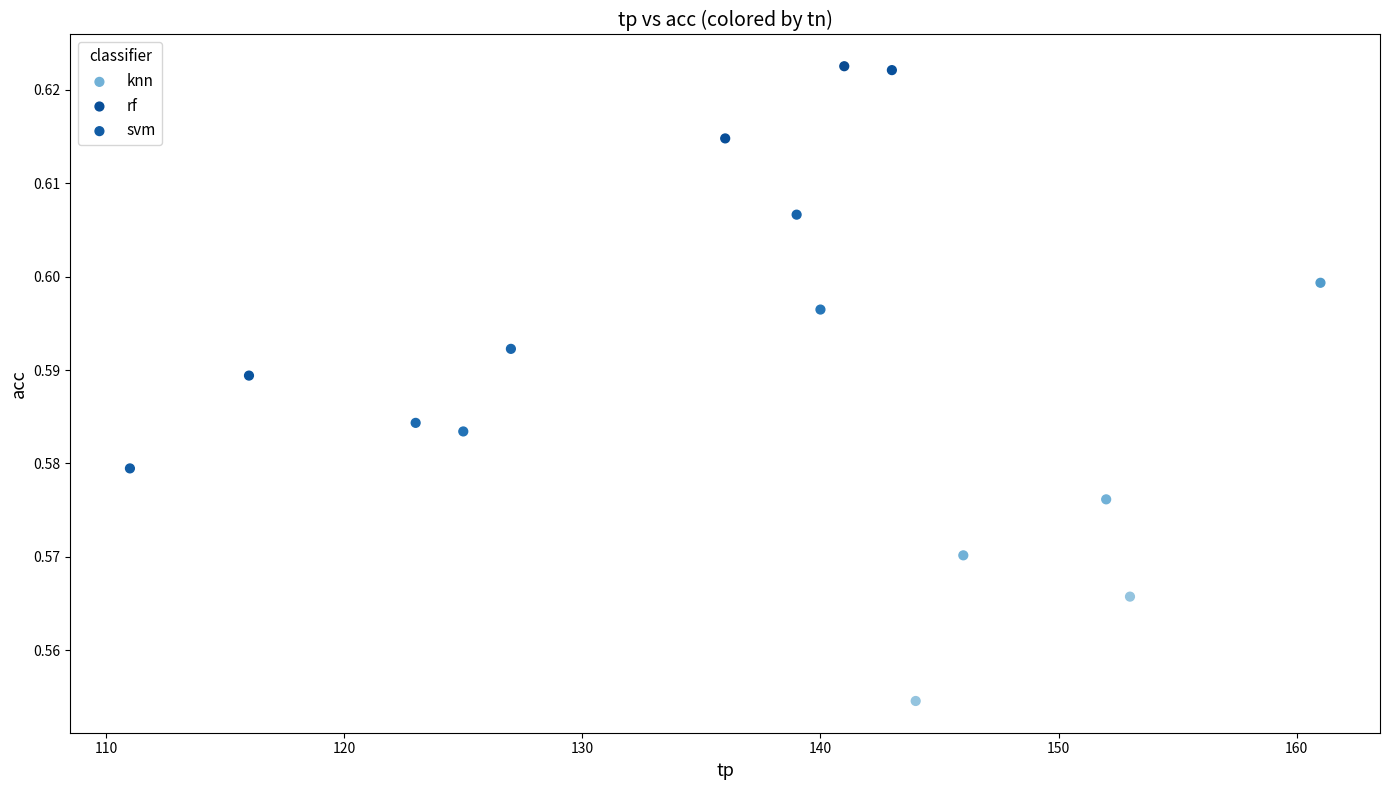

Which series contains the lowest Y value?

knn